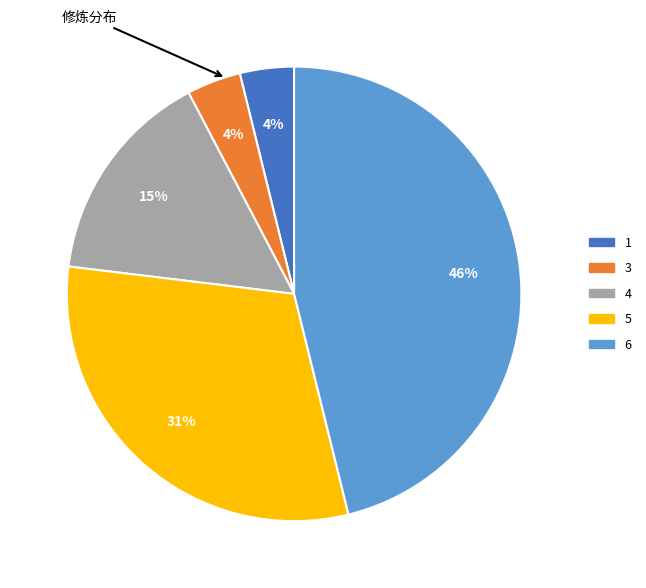

To the nearest percent, what is the combined percentage of 1 and 3?

8%